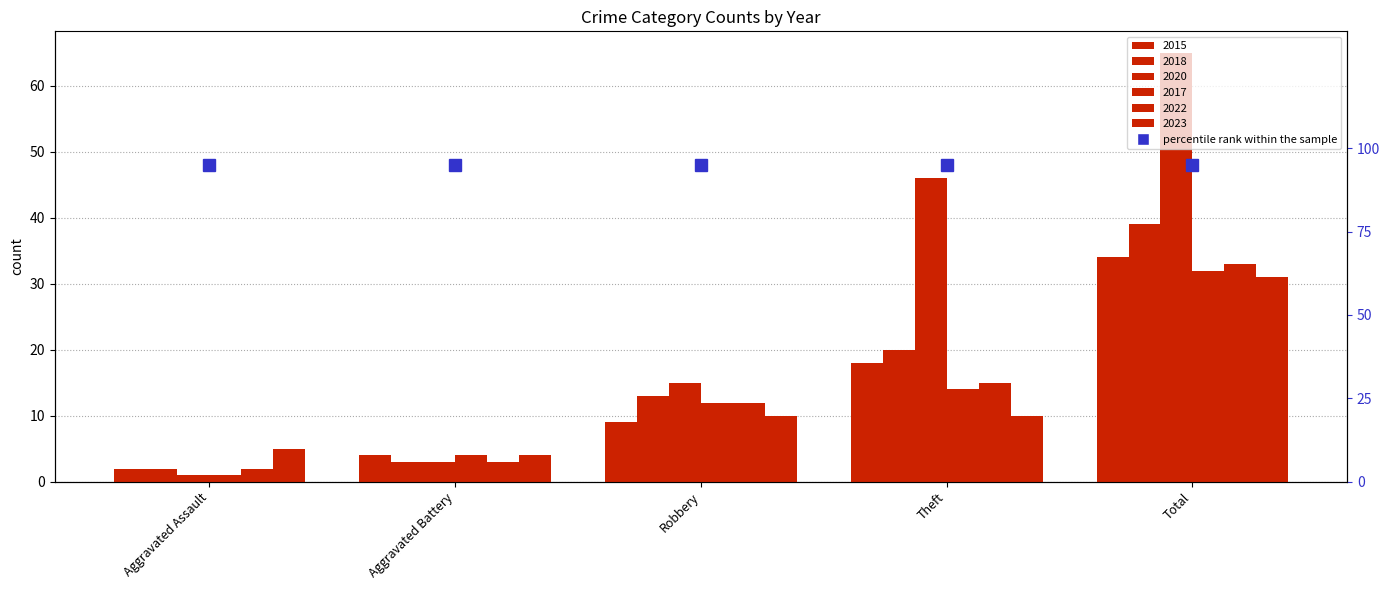

Is the value of 2017 at Aggravated Assault greater than the value of 2023 at Total?

No